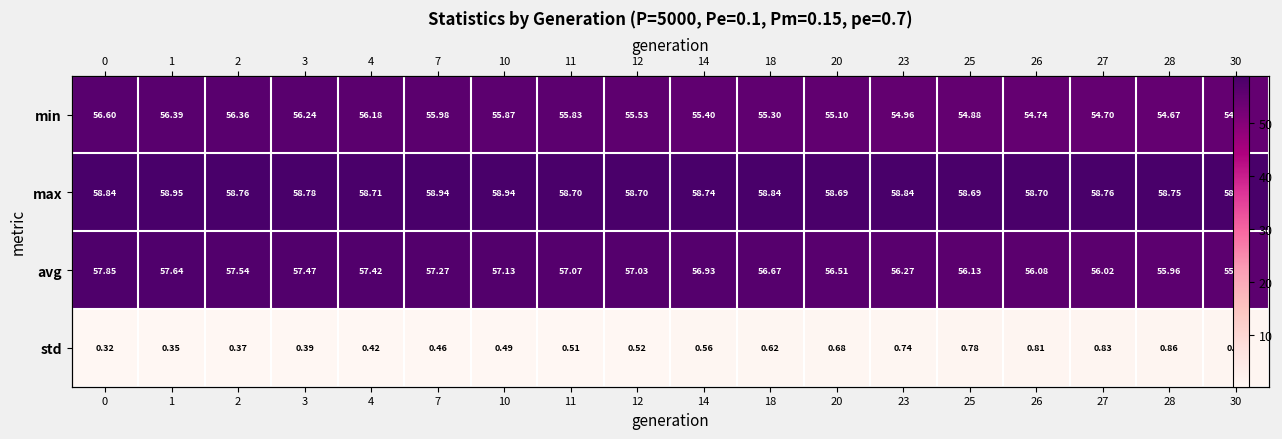

Rank the series by their maximum value, from lowest to highest.

std, min, avg, max